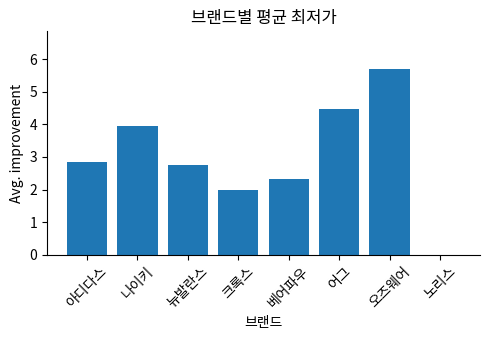

The chart shows a value of 2.8 at 오즈웨어. True or false?

False